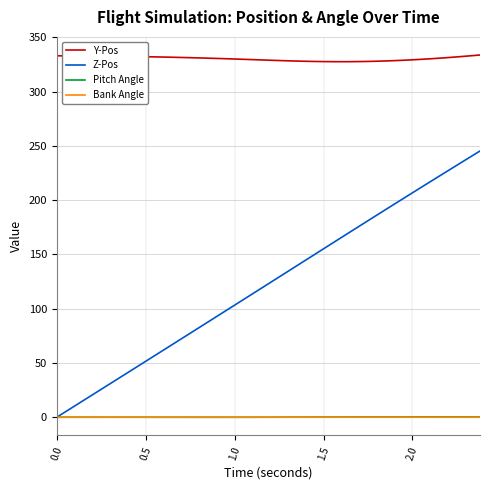

How many distinct data groups are displayed?

4